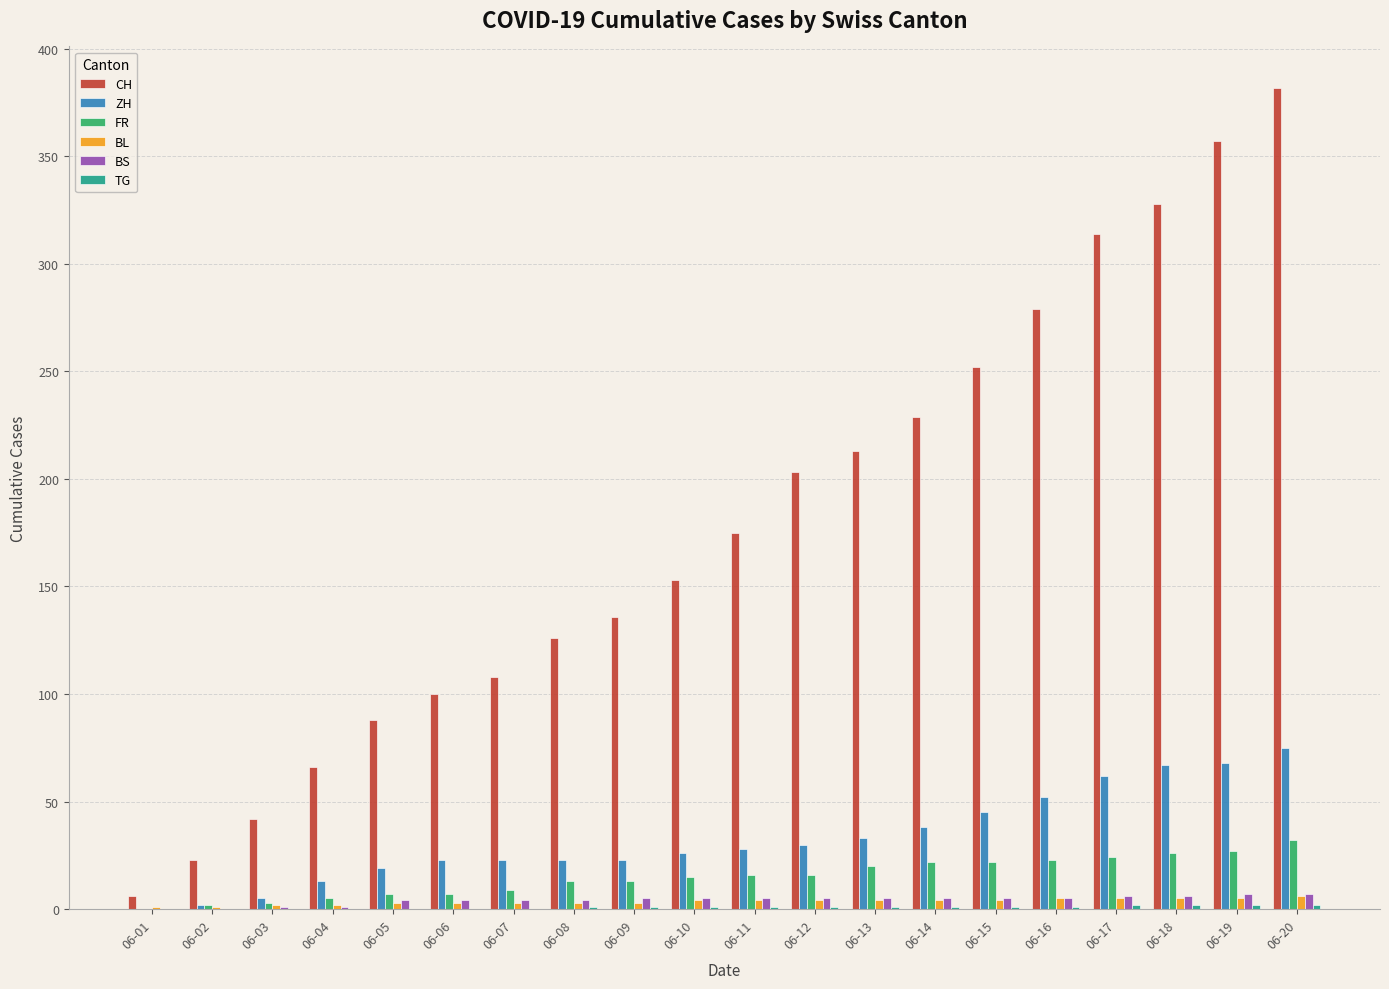

Is it true that CH equals 44 at 06-12?

False